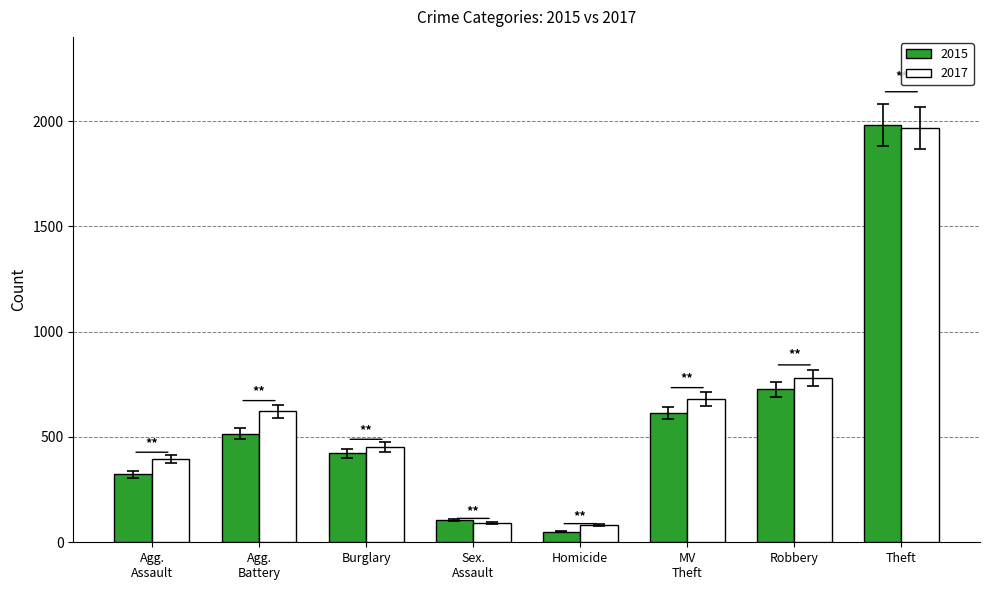

What are all the series names shown in the legend?

2015, 2017